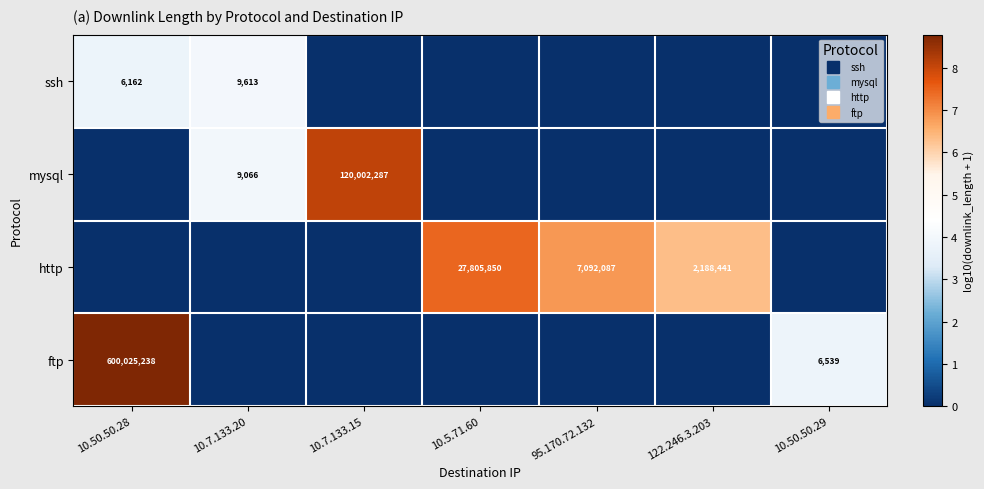

Between 122.246.3.203 and 10.7.133.15, which is larger?

122.246.3.203